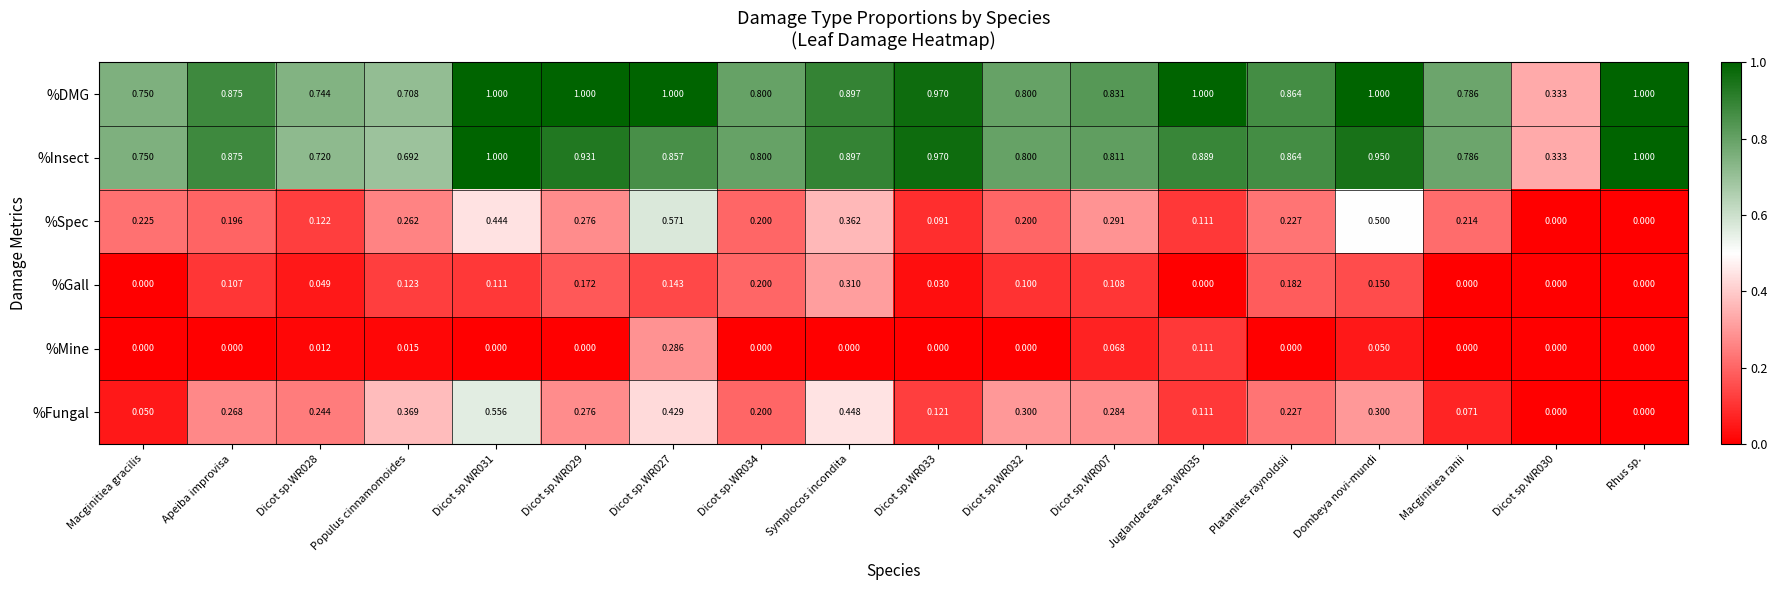

Between Dicot sp.WR034 and Macginitiea ranii, which series saw the biggest shift?

%Gall